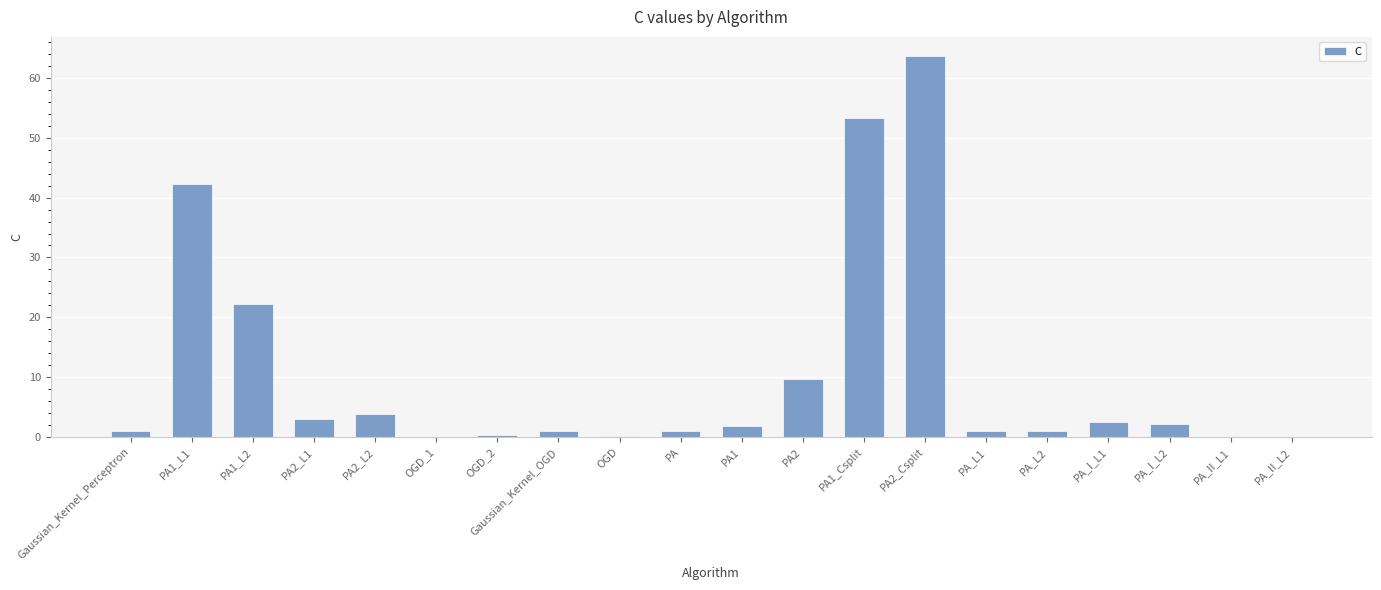

At which label is the value closest to 31?

PA1_L2